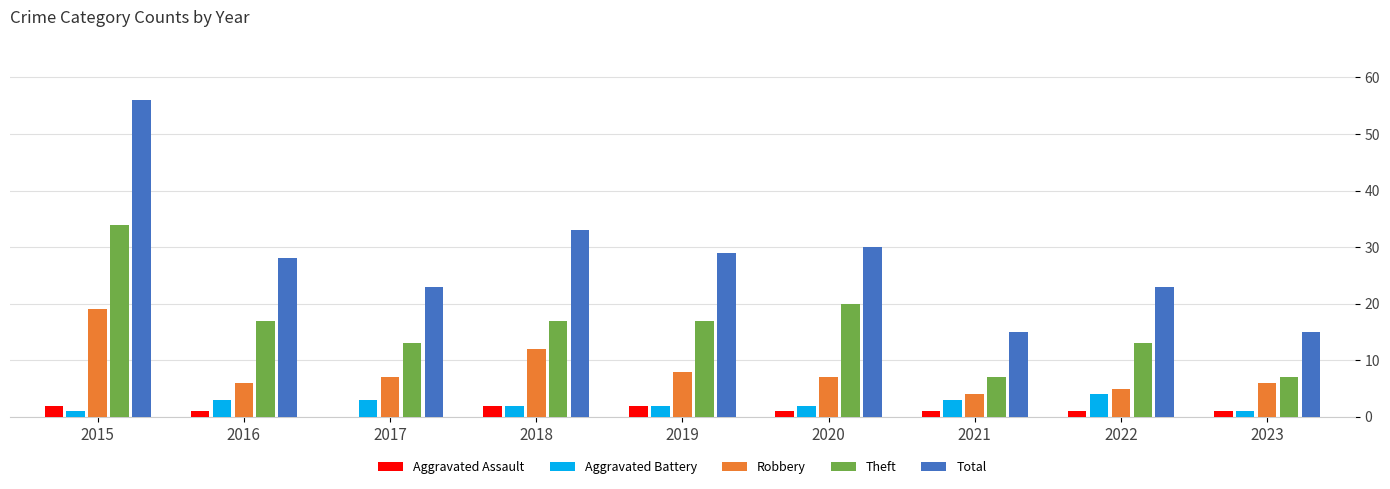

Are the bars horizontal?

No